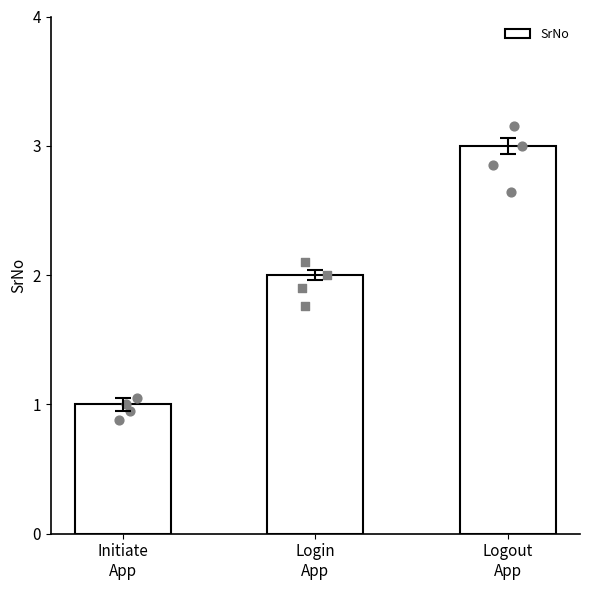

Between Login
App and Initiate
App, which is larger?

Login
App